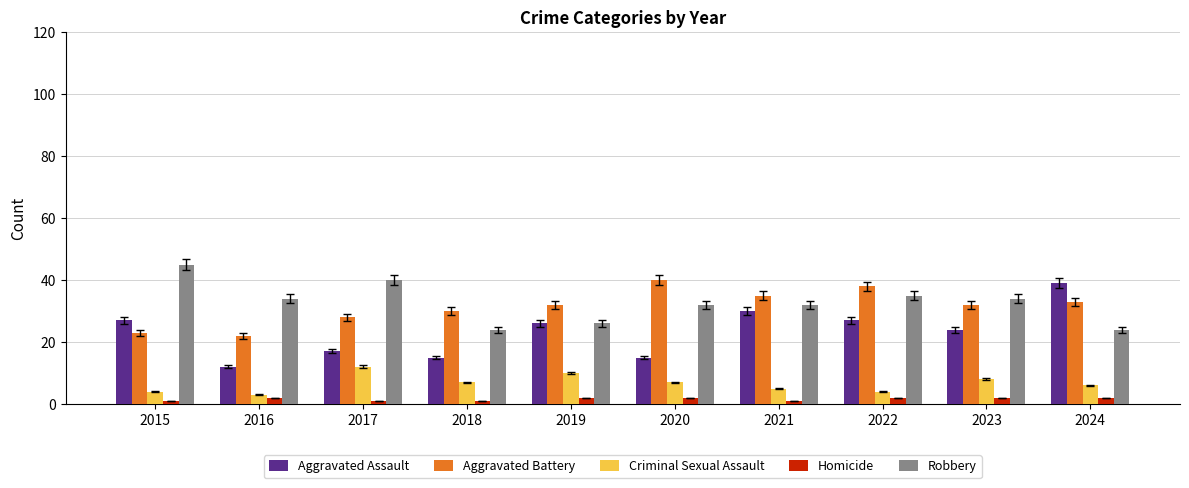

Count the Criminal Sexual Assault values in the range 4 to 8.

7